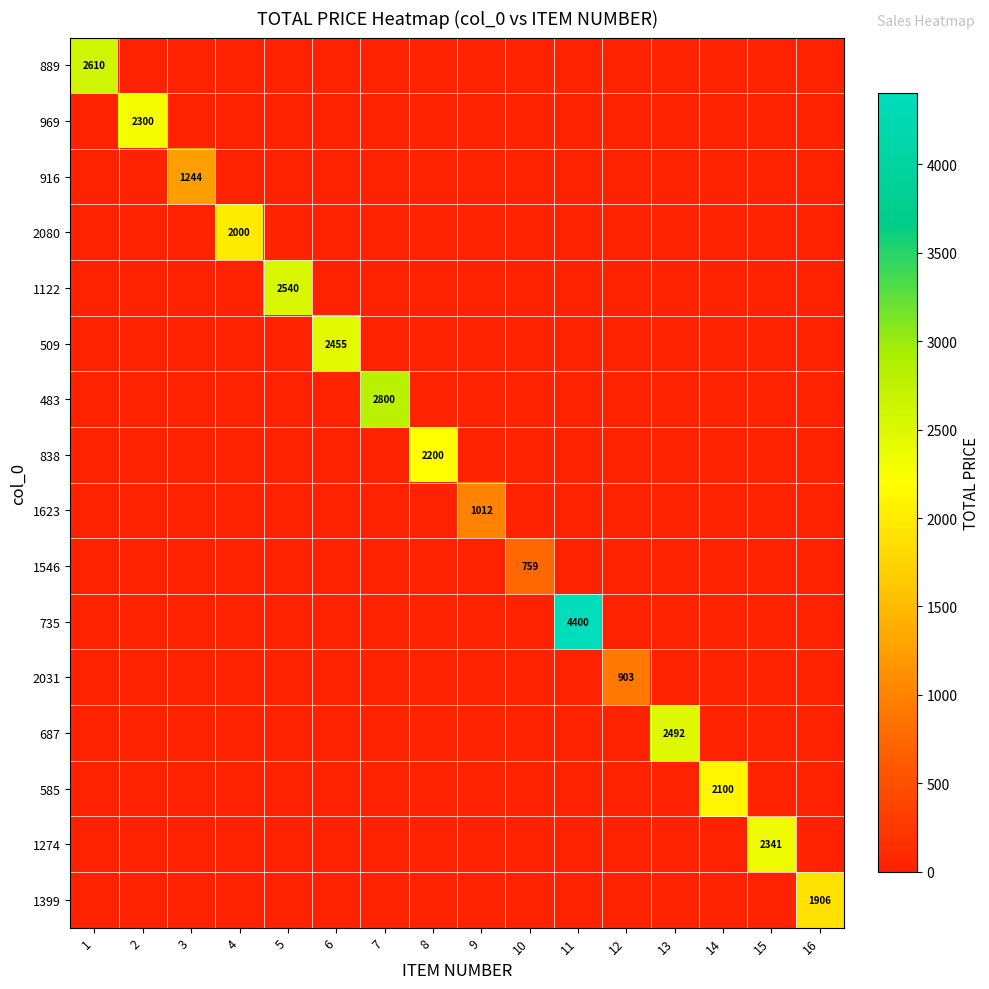

What is the maximum value shown in the chart?

4400.0